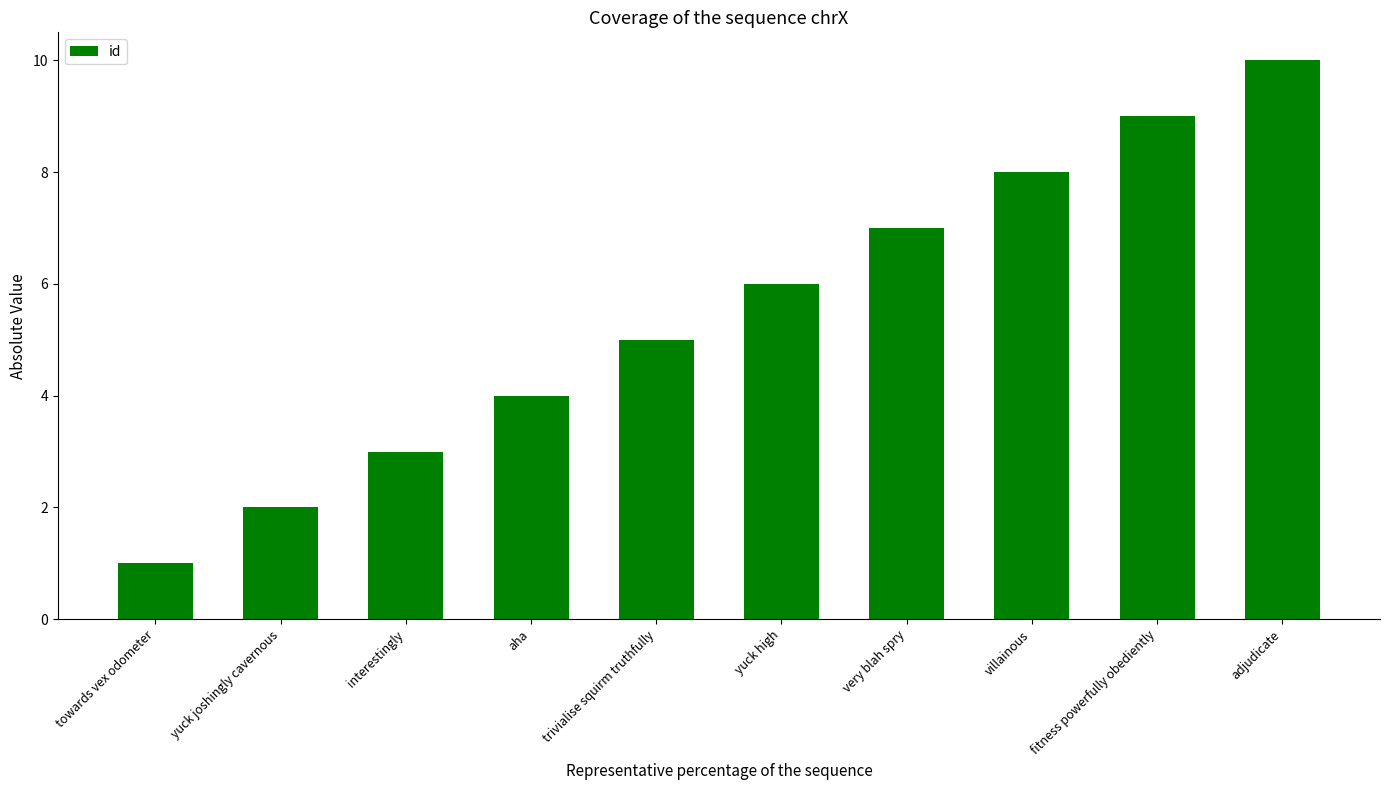

The chart shows a value of 0 at towards vex odometer. True or false?

False